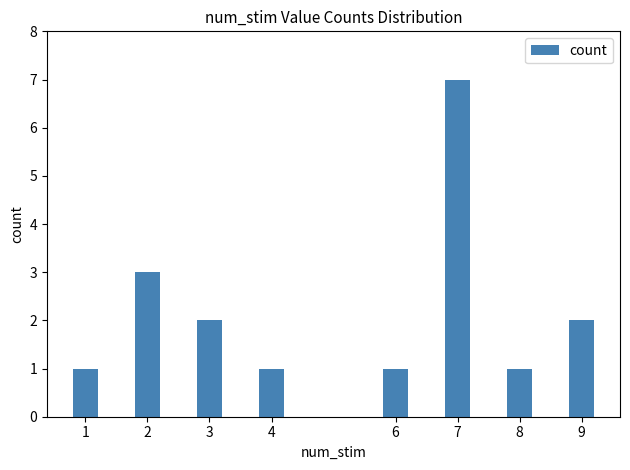

Approximately how many times larger is the value at 2 compared to 1?

3.0